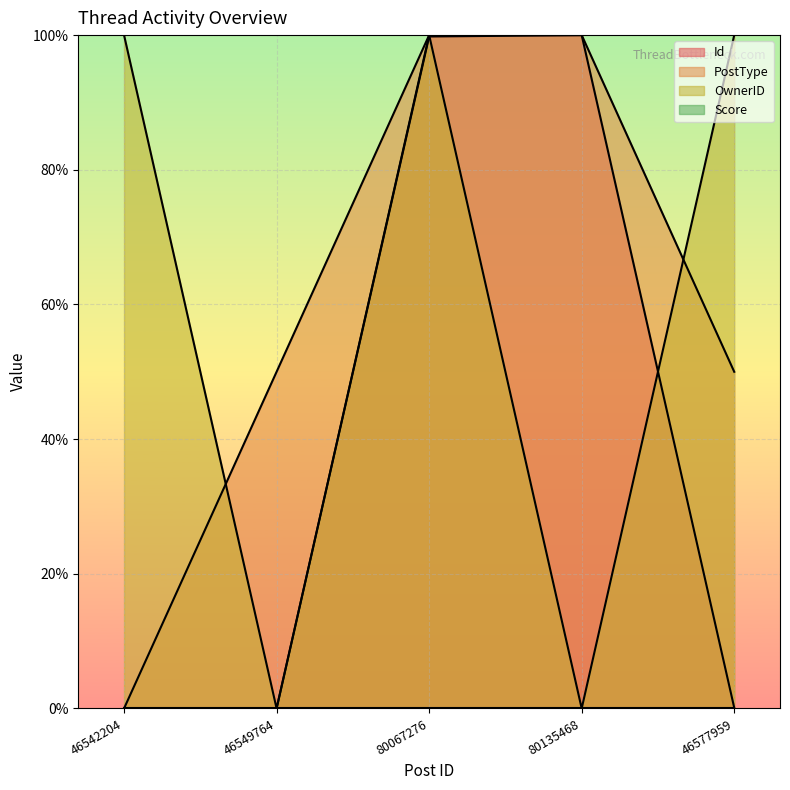

What is the greatest value displayed?

100.0